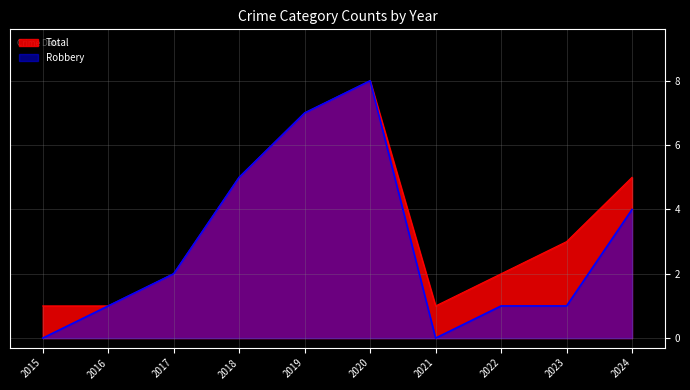

True or false: Total and Robbery cross at least once.

False